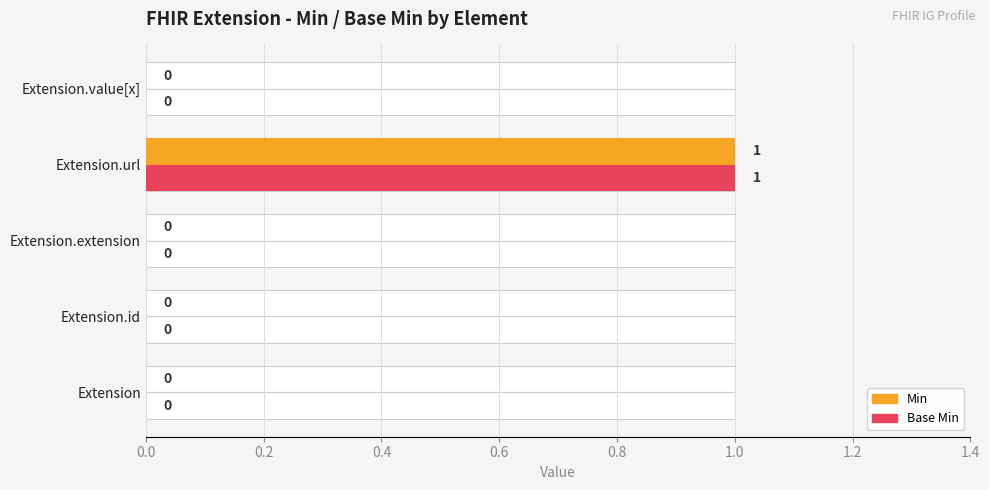

Which series has the largest total across all categories?

Min